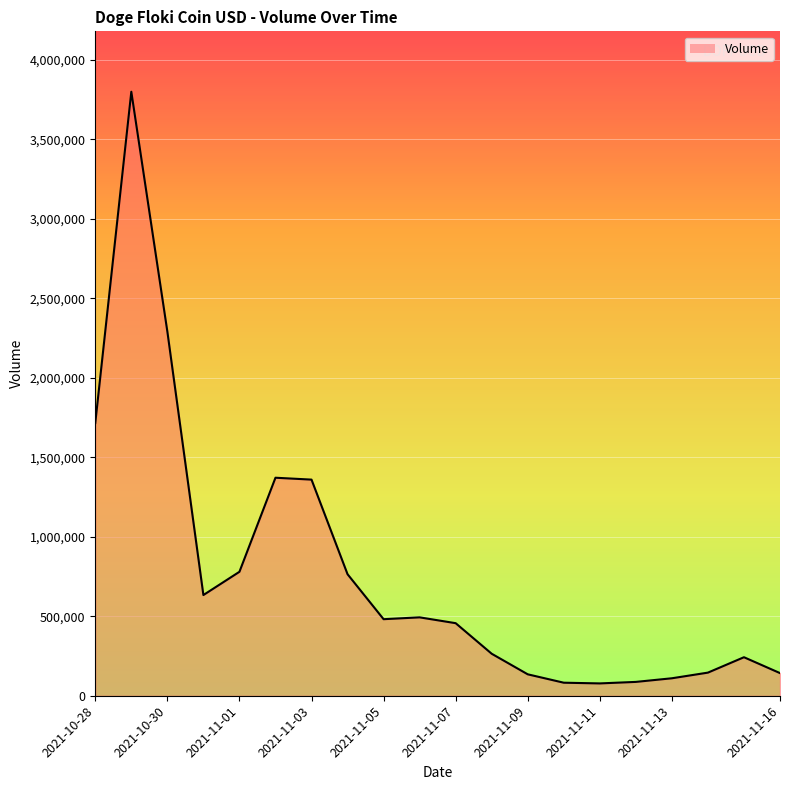

What is the maximum value shown in the chart?

3798343